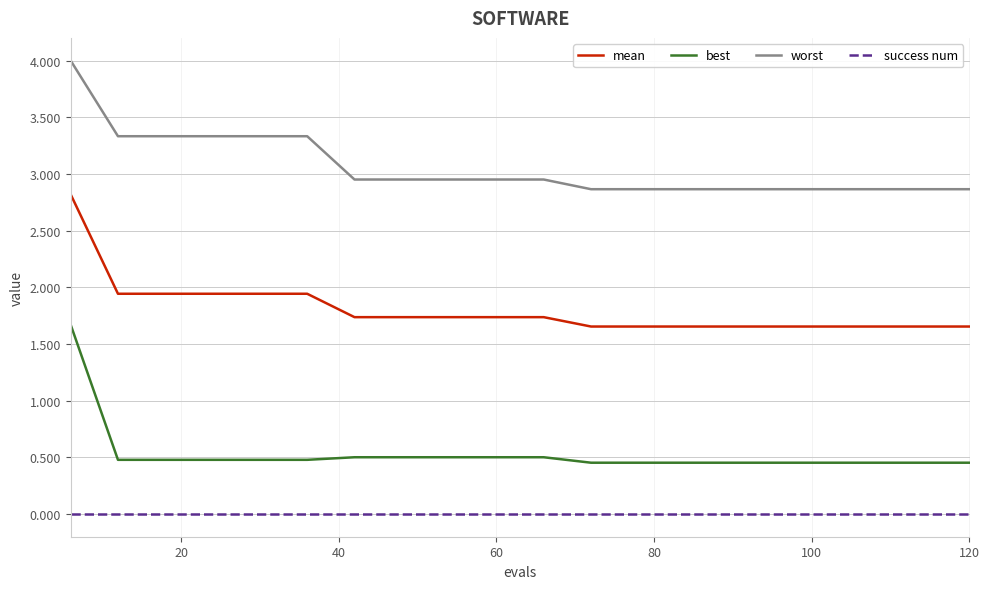

What is the difference between the maximum and minimum values in the best series?

1.2